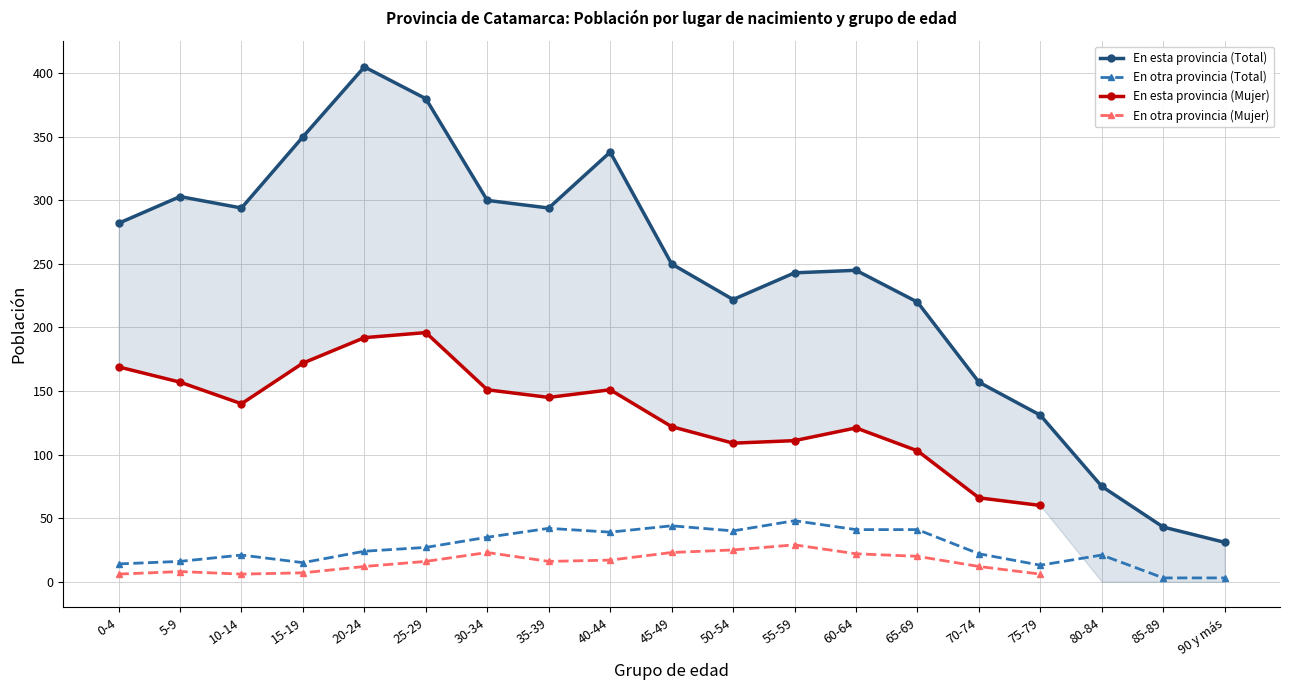

What is the spread (max minus min) of values at 60-64?

223.0